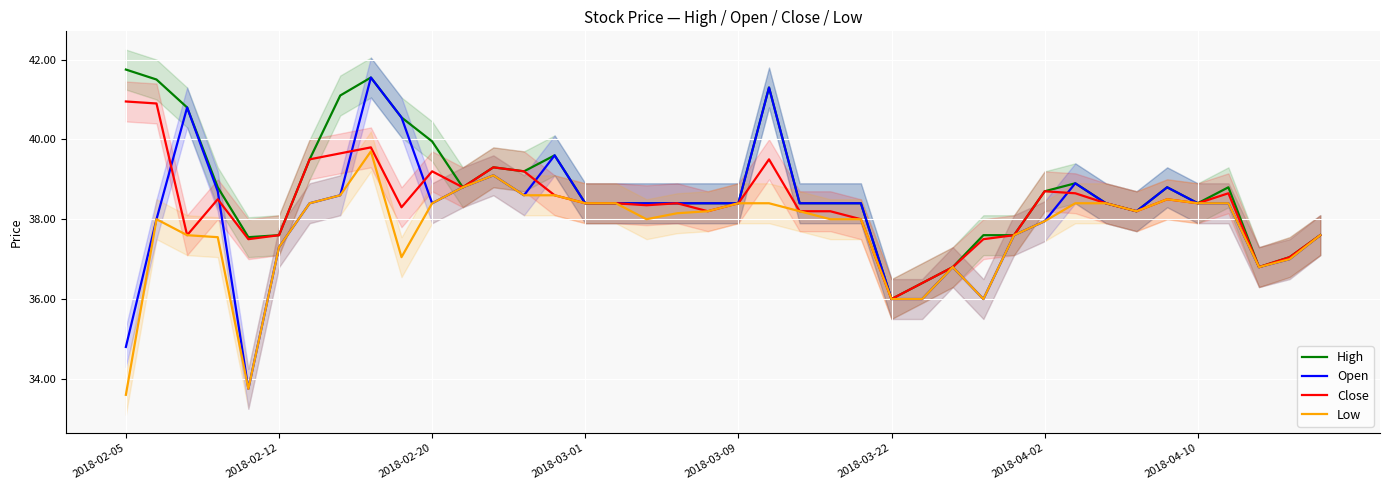

What are all the series names shown in the legend?

High, Open, Close, Low